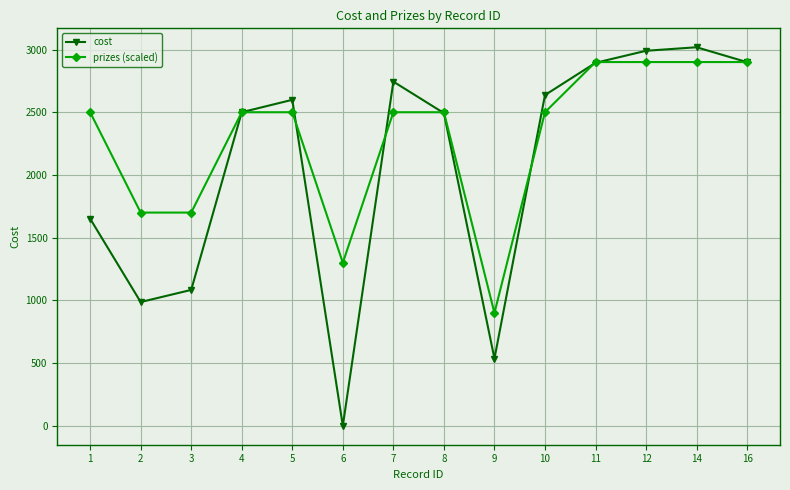

At which category does cost reach its first local valley?

2